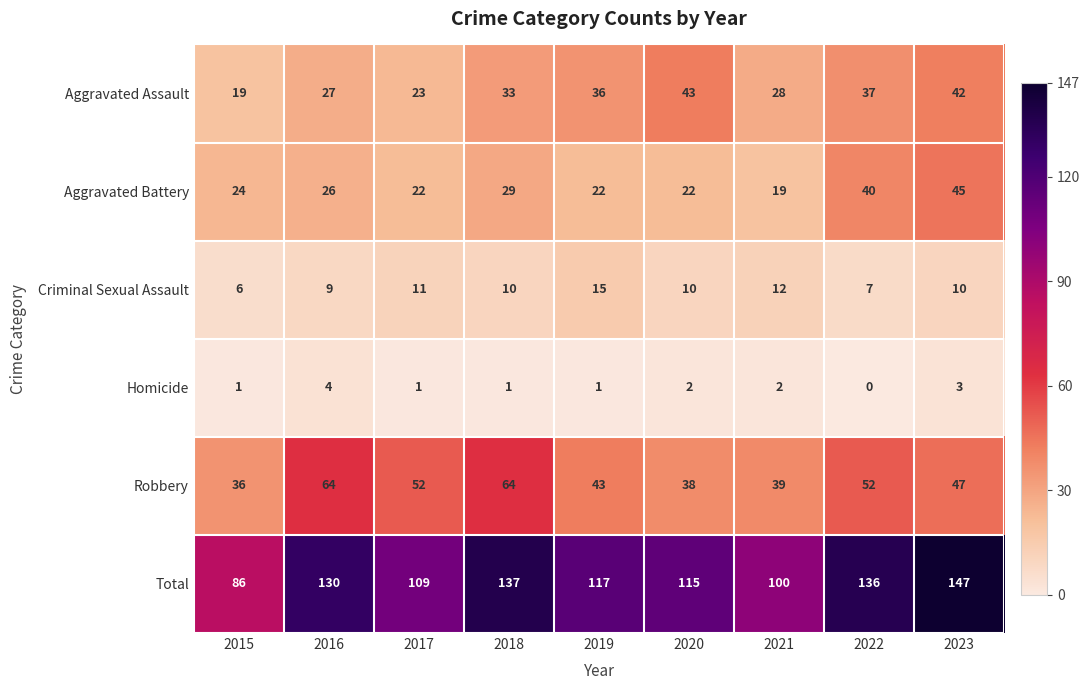

What value does the Aggravated Assault series have at 2021, to the nearest 5?

30